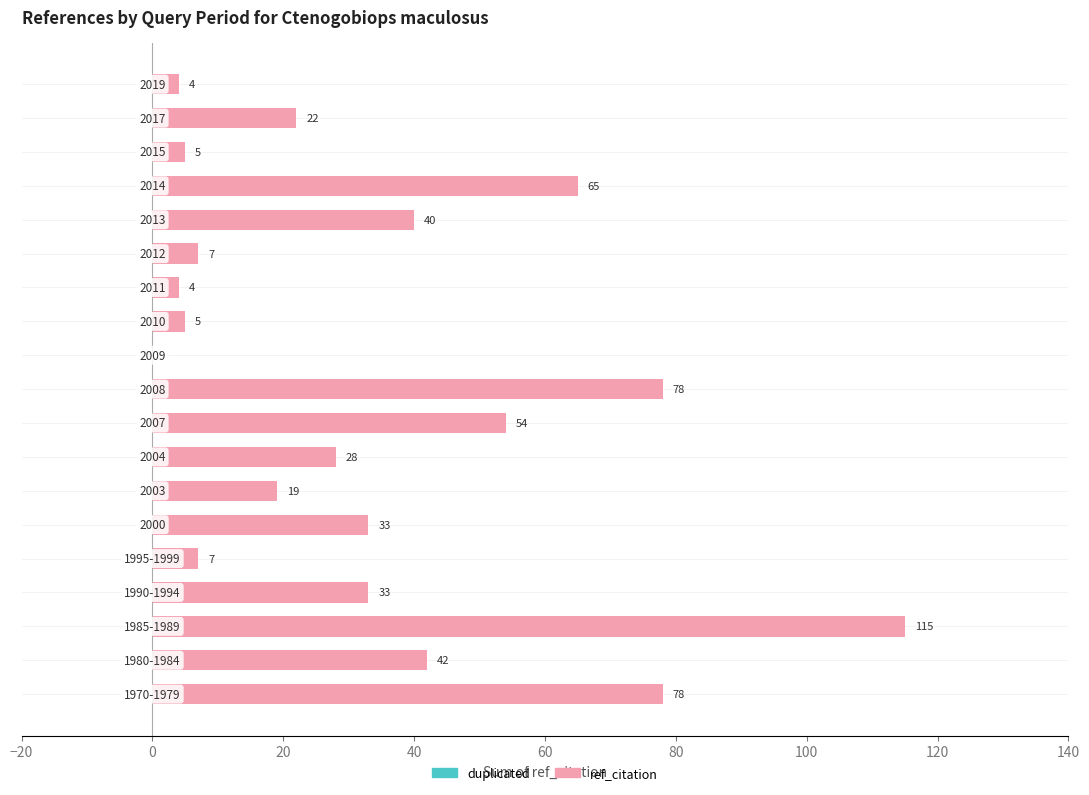

Are the bars horizontal?

Yes